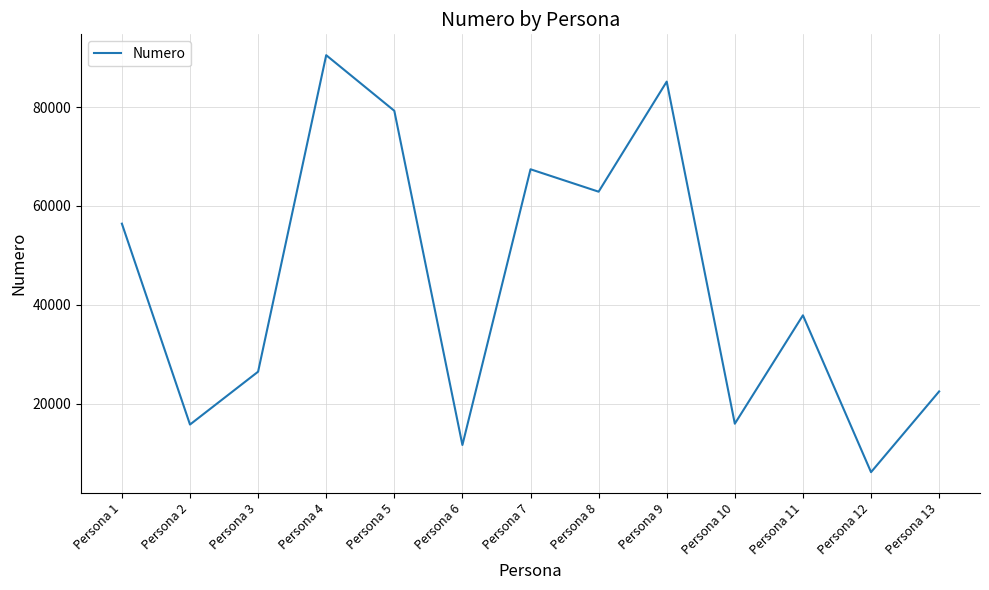

What is the smallest value displayed?

6116